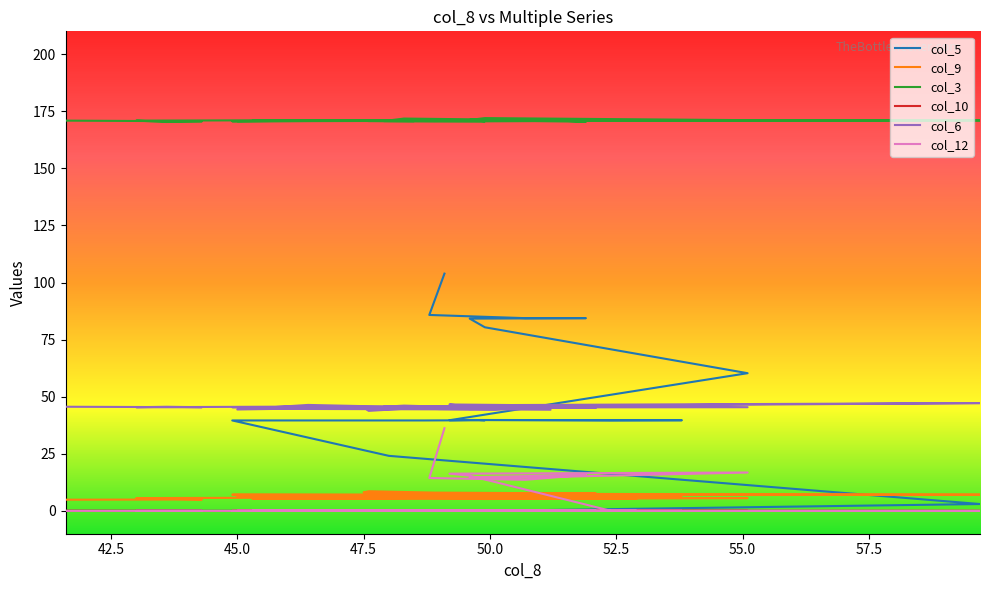

The col_12 series shows 0.0 at 47.6. True or false?

True